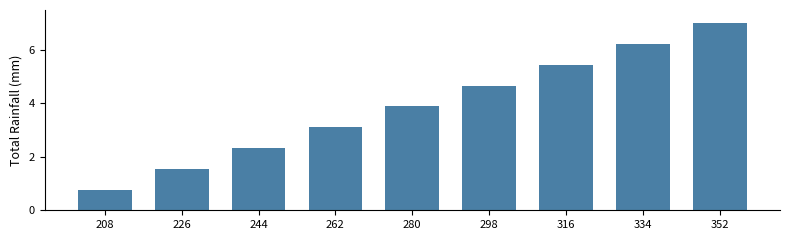

Count the number of values greater than 3.

6